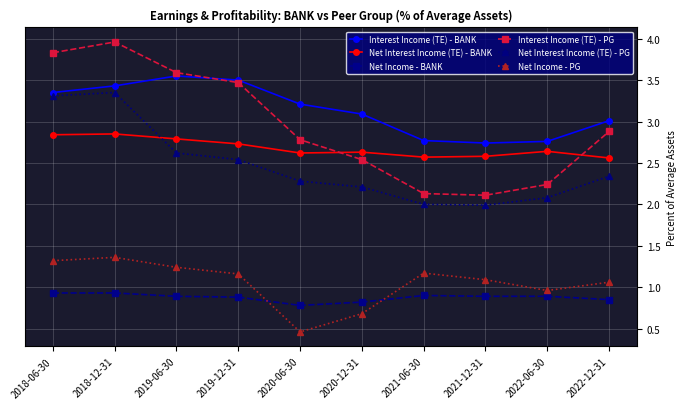

At which label is Interest Income (TE) - PG closest to 3?

2022-12-31